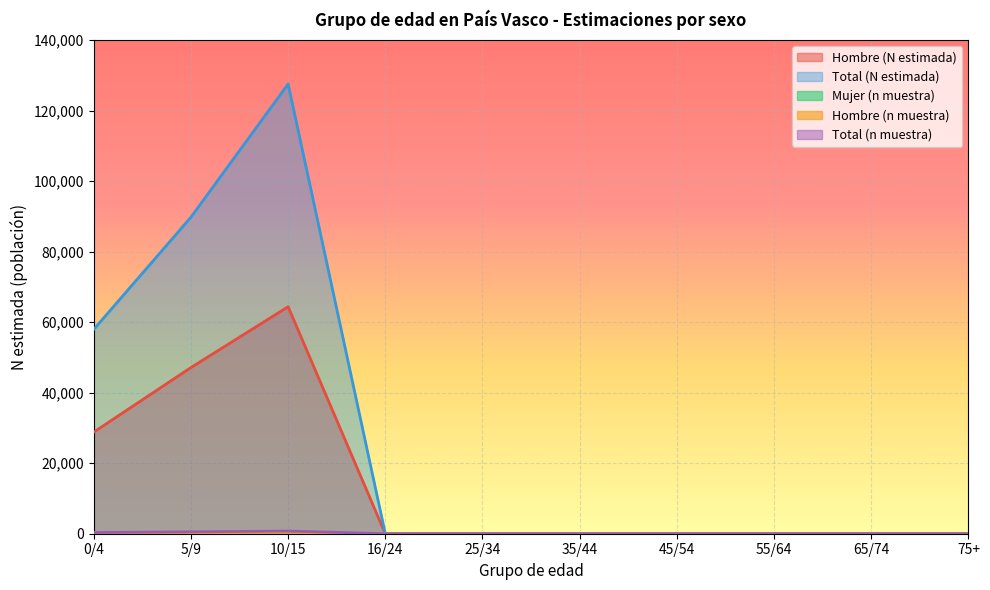

Where is Mujer (n muestra) nearest to the value 188?

0/4